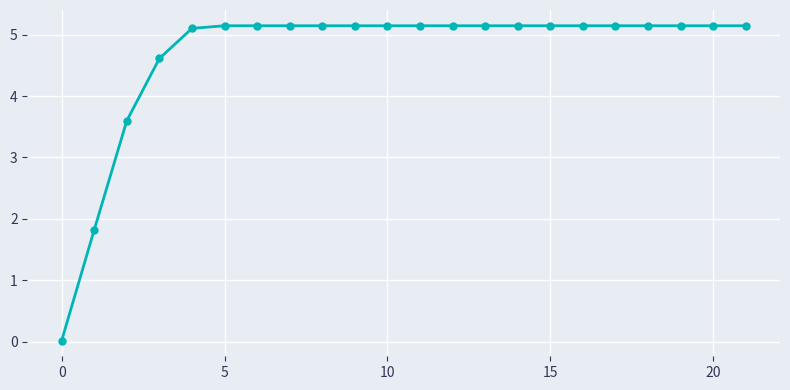

What is the maximum value shown in the chart?

5.1